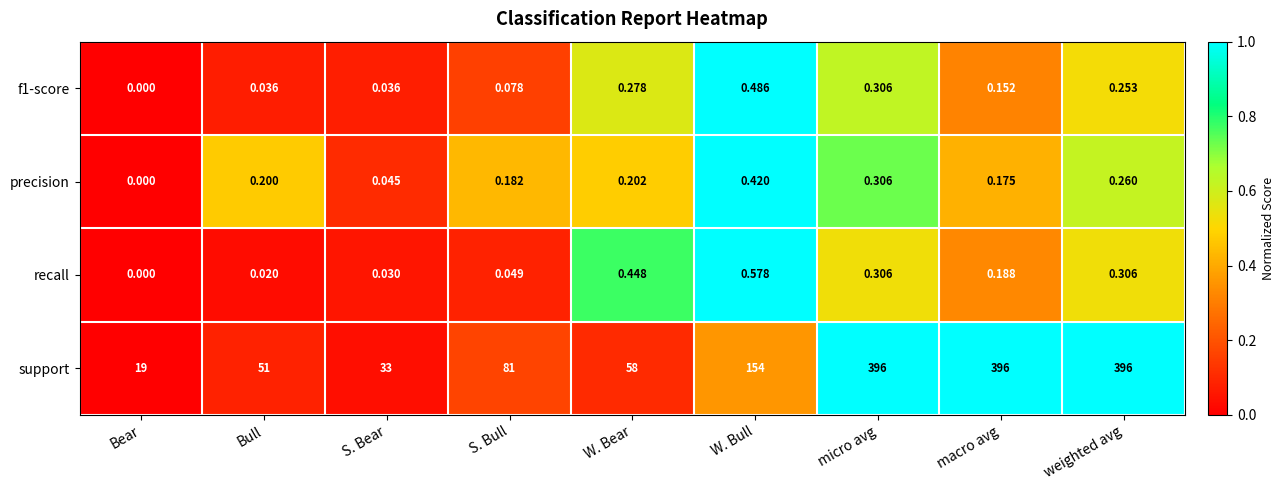

Which category has the lowest value across all series?

Bear